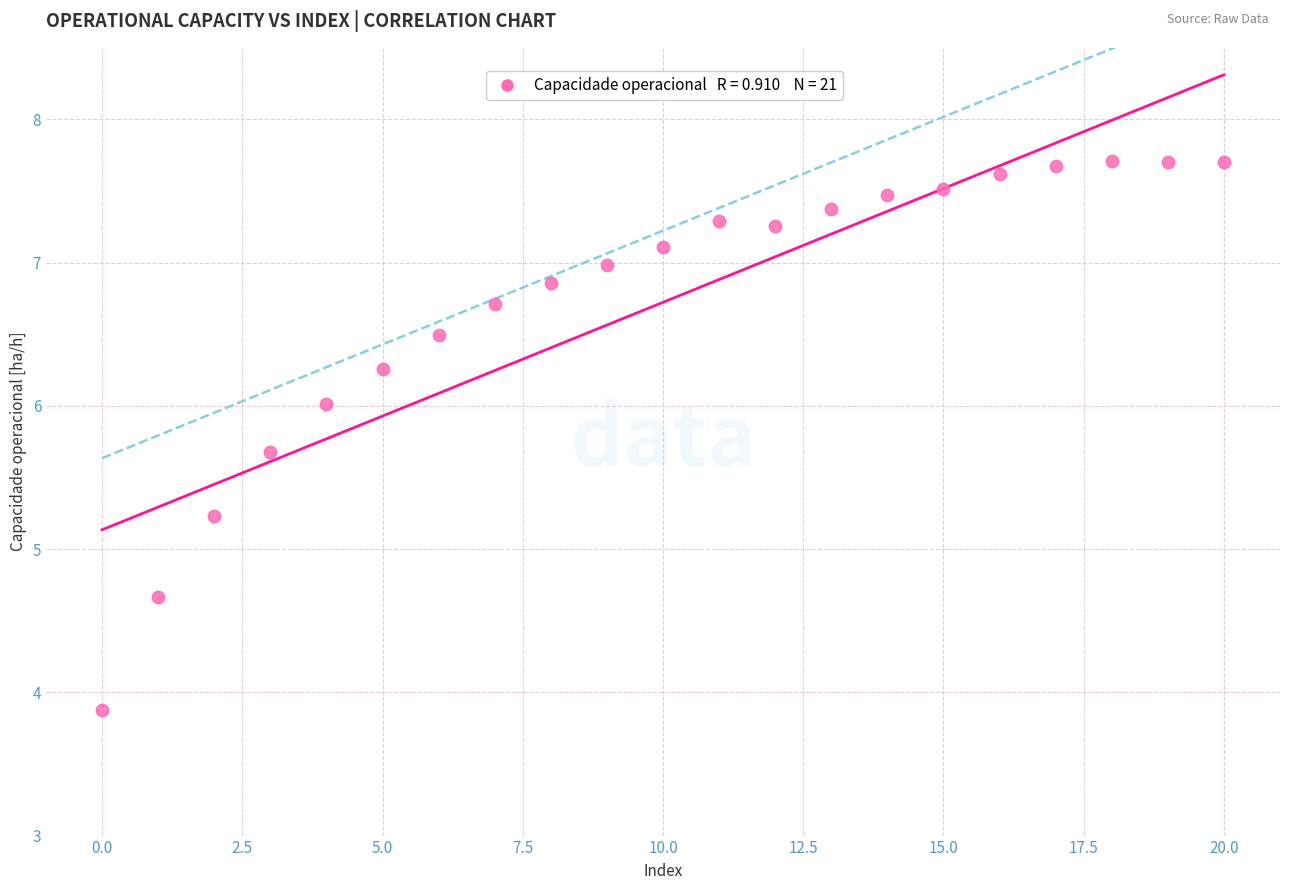

What is the range of Y values (max minus min)?

3.8